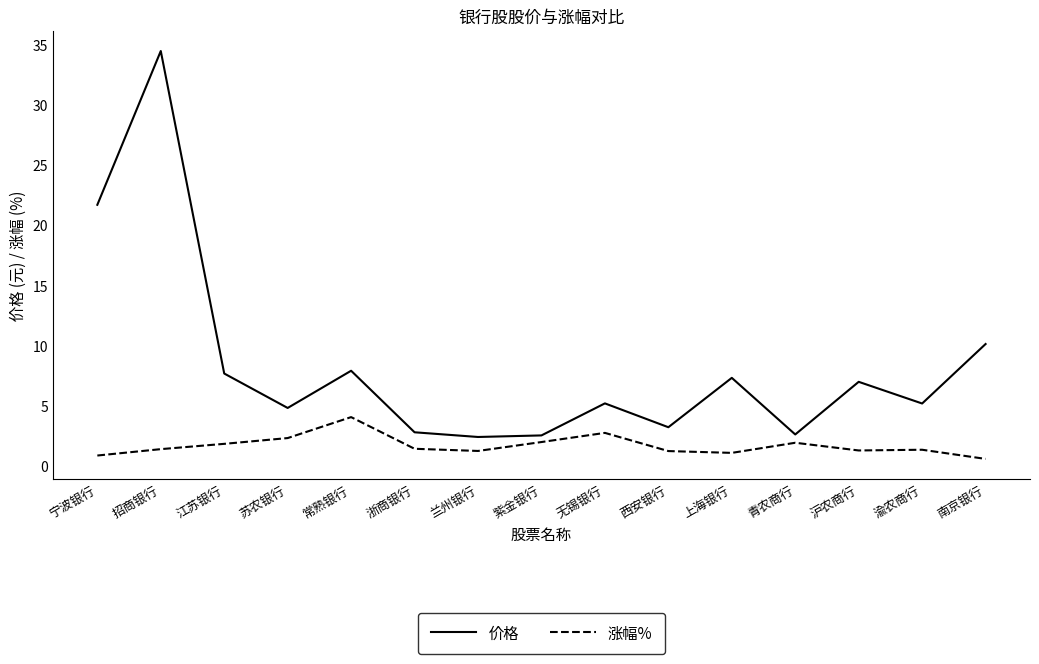

What is the difference between the highest and lowest values at 西安银行?

2.0